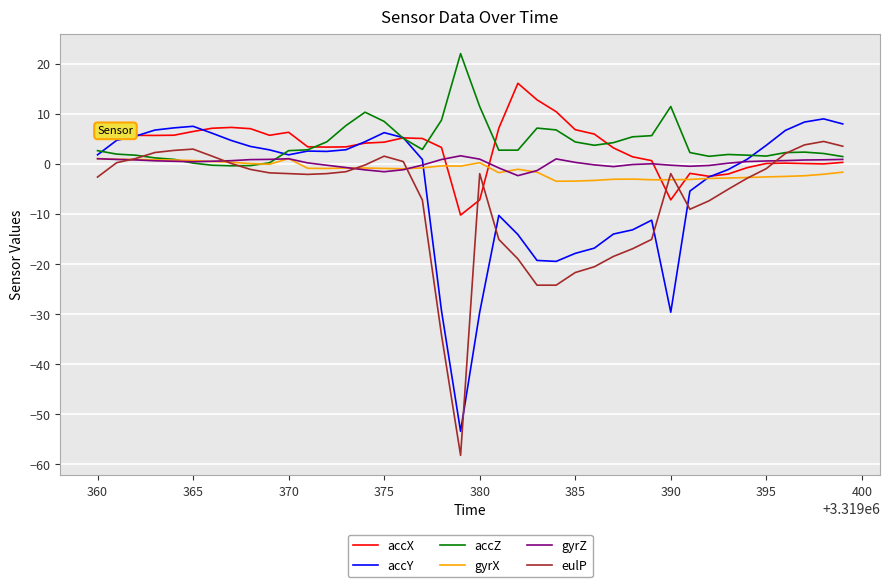

What is the lowest value of the accX series?

-10.2